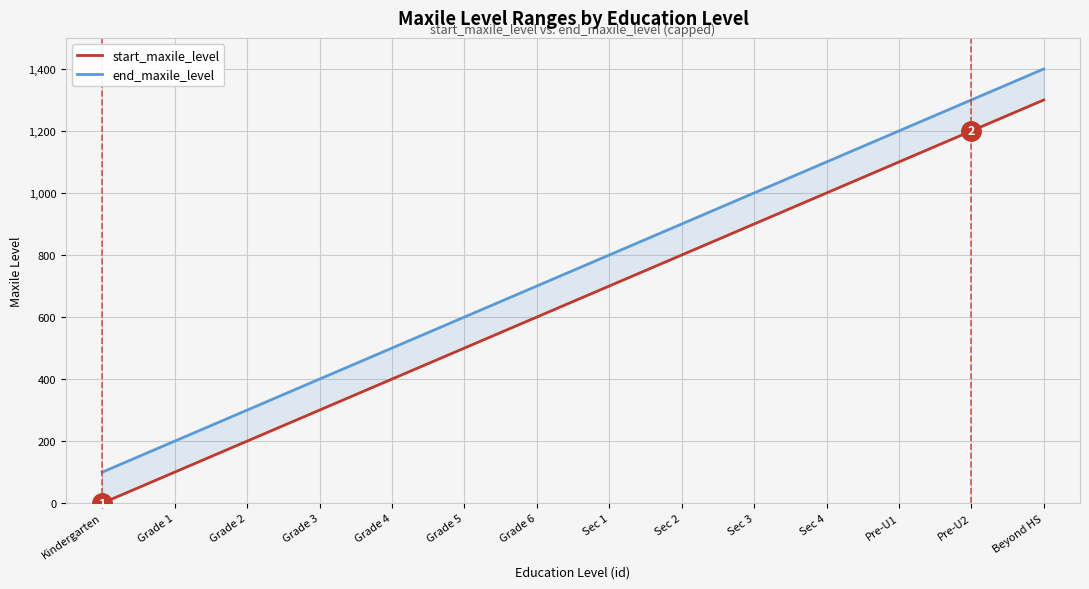

At which category is the sum across all series the highest?

Beyond HS